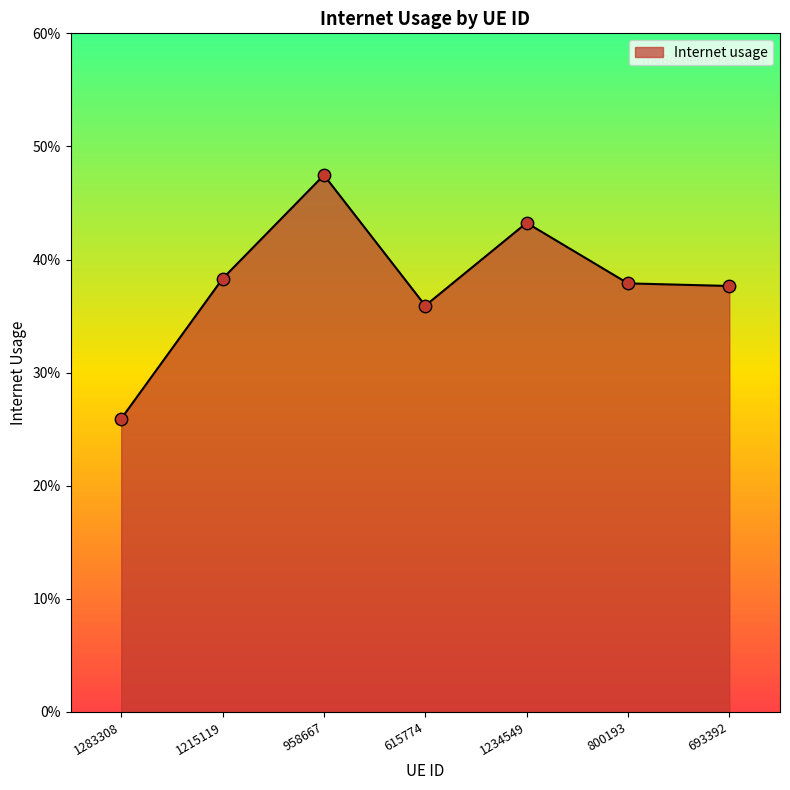

Does the chart have visible grid lines?

No